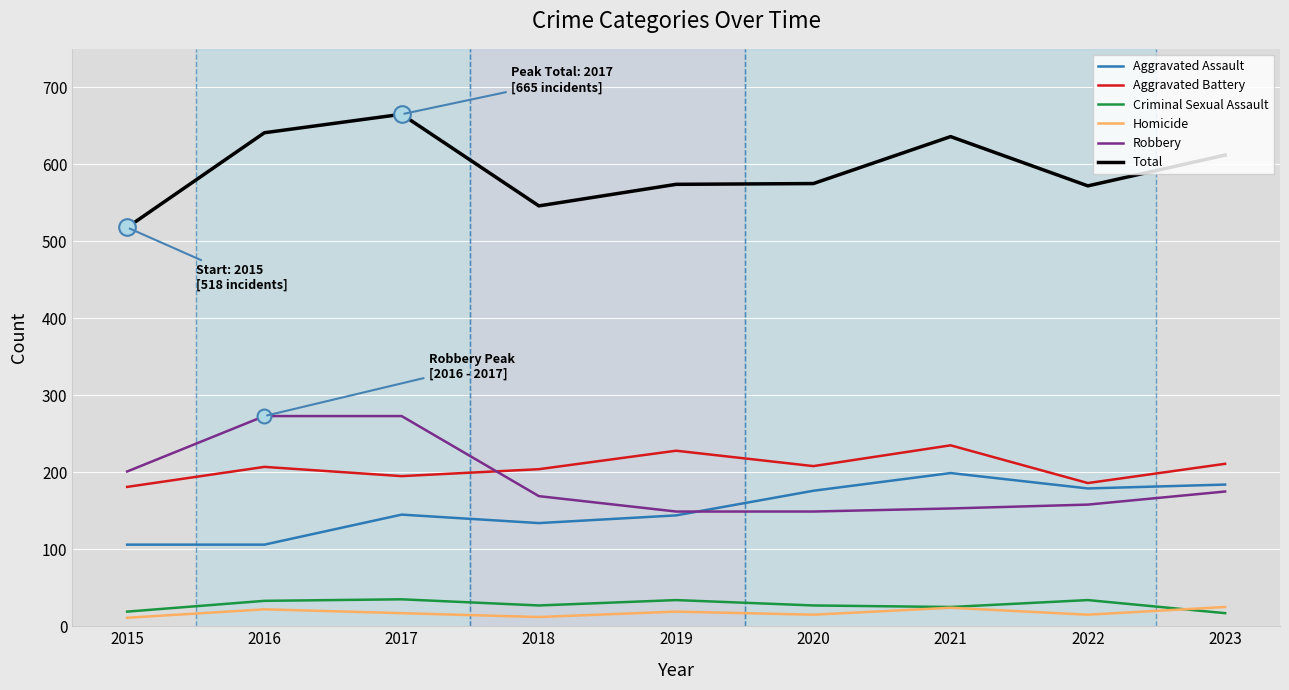

At which category does the chart reach its peak across all series?

2017